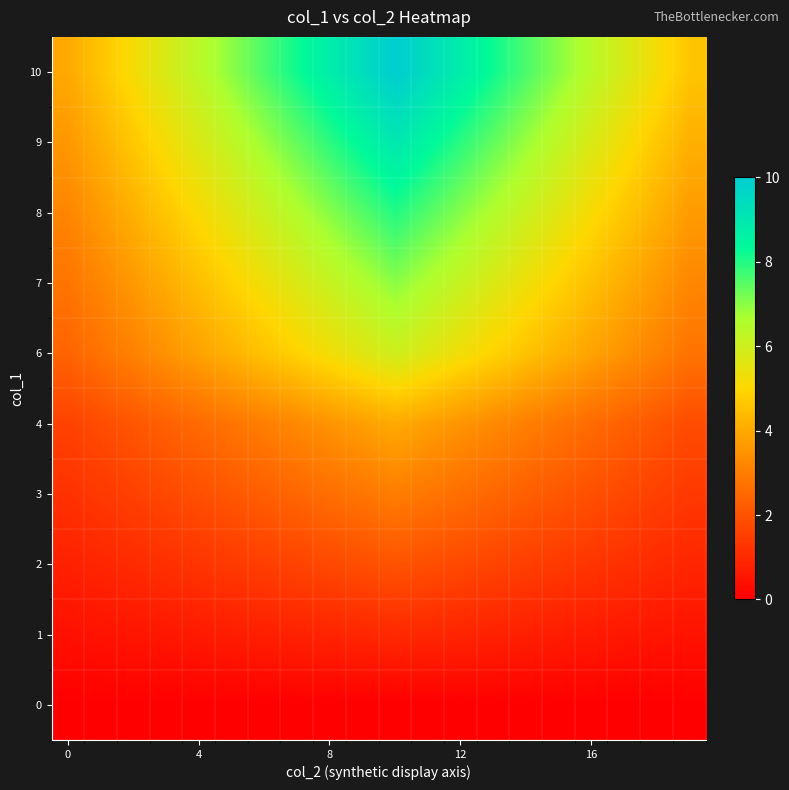

Count the number of categories in the chart.

20